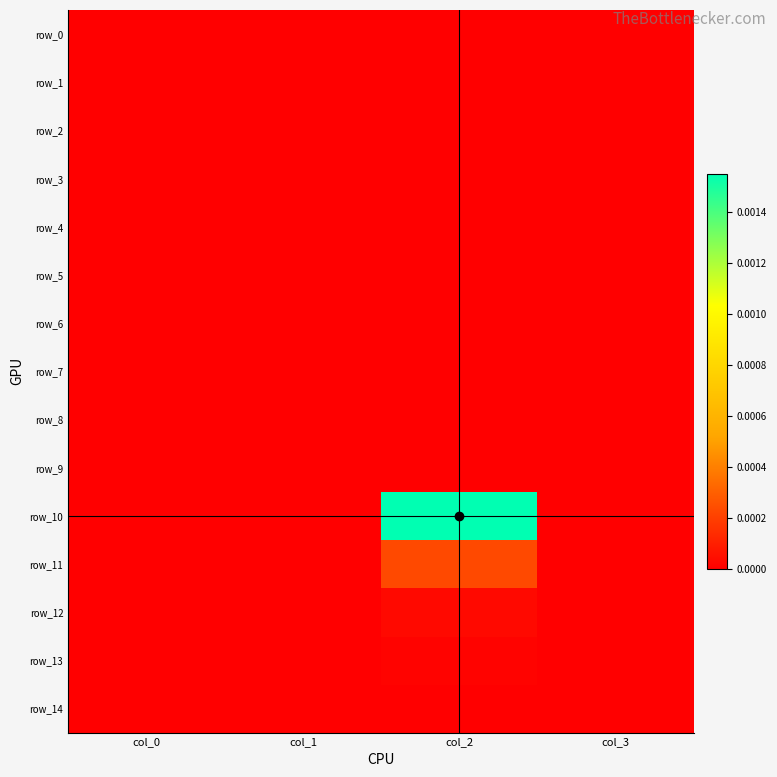

Count the row_13 values in the range 0 to 1.

4